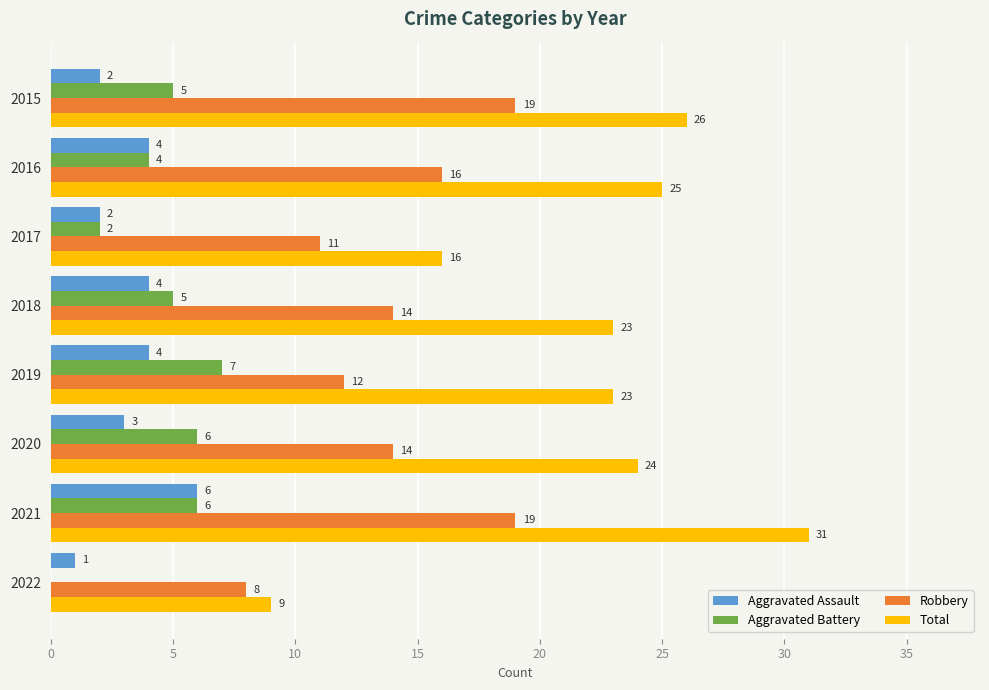

Between 2015 and 2018, which series saw the biggest shift?

Robbery